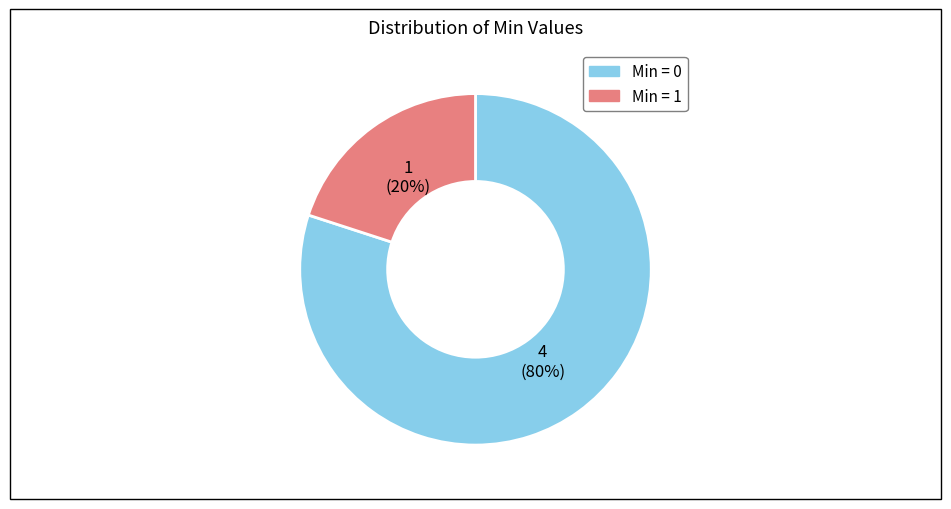

Is there any slice that represents more than half of the pie?

Yes